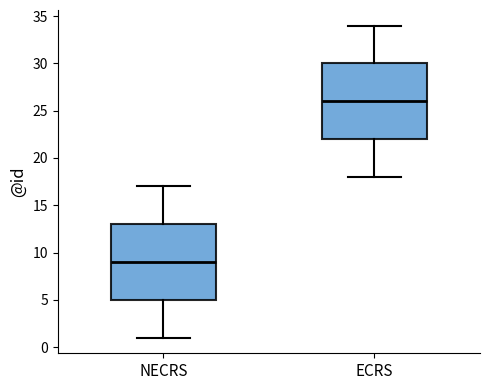

Which box's median line is the lowest?

NECRS